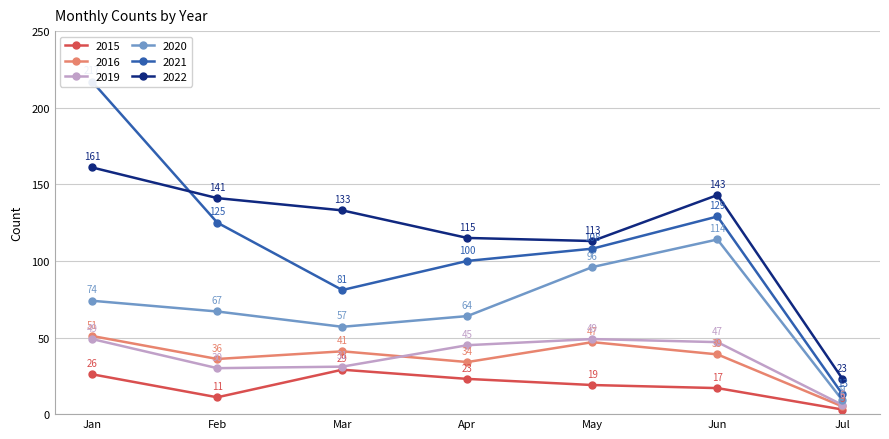

Rank the categories by 2016 value from highest to lowest.

Jan, May, Mar, Jun, Feb, Apr, Jul